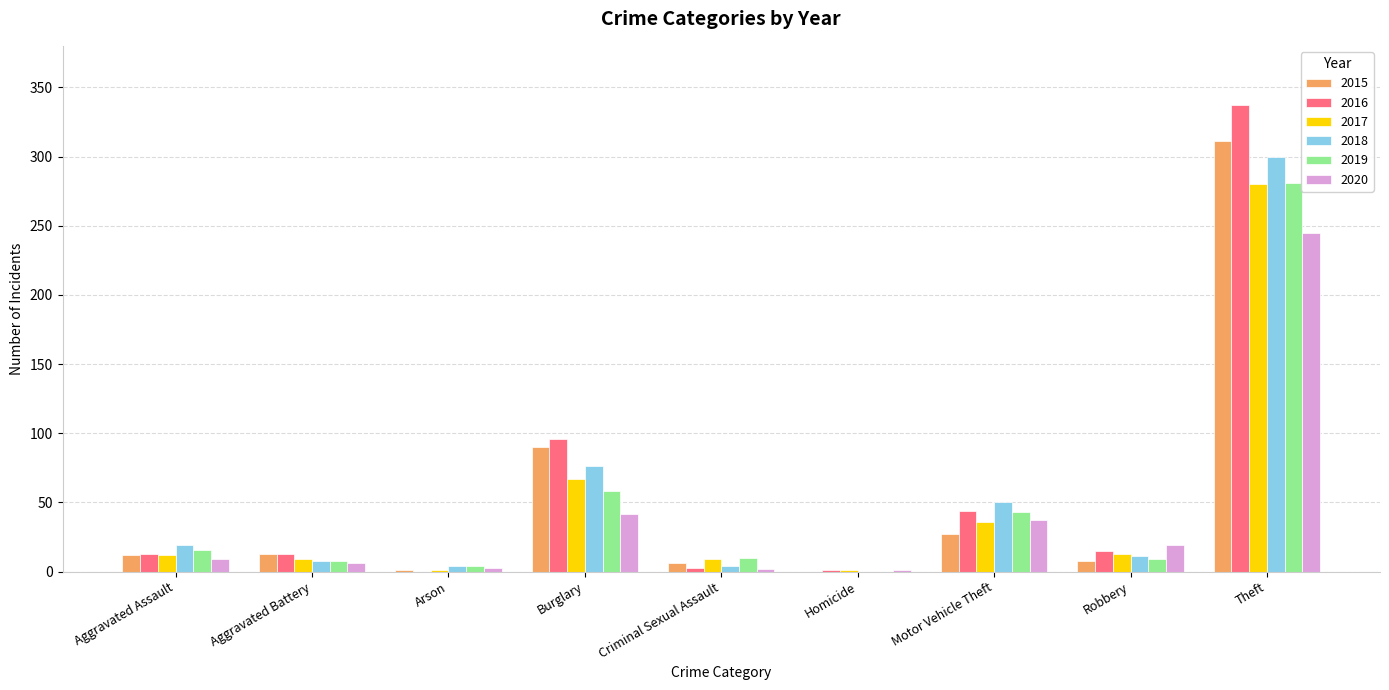

Where is 2019 nearest to the value 140?

Burglary